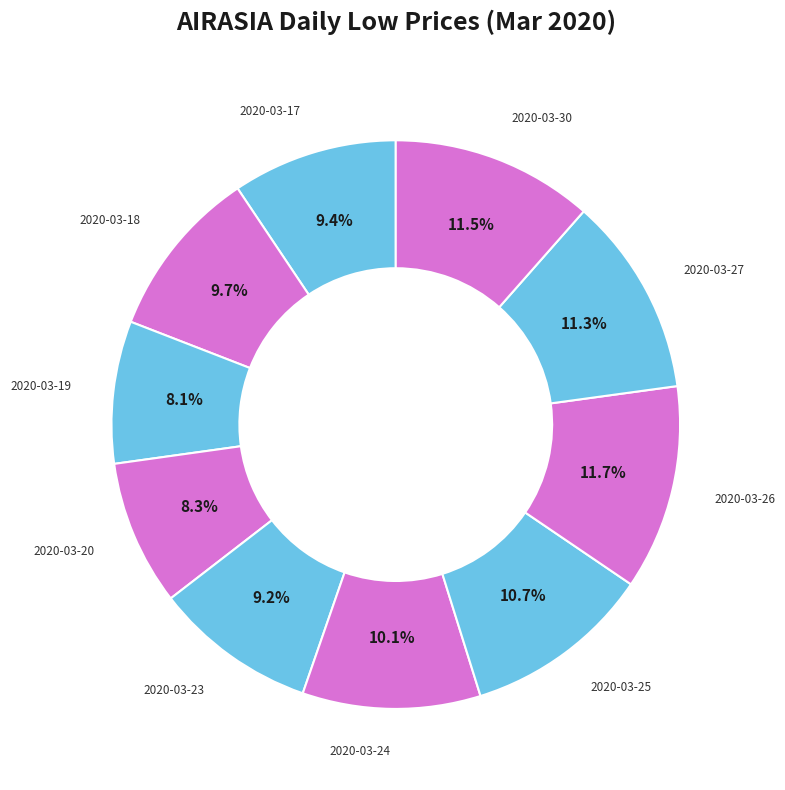

Does 2020-03-26 represent more than half of the total?

No